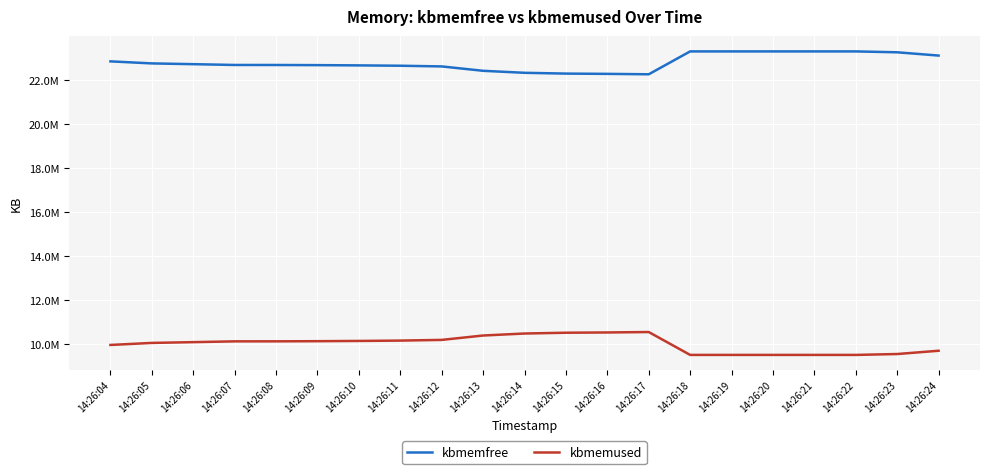

Reading right to left, extract all data points from this chart.

kbmemfree: 14:26:24=23114804	14:26:23=23263604	14:26:22=23304020	14:26:21=23304004	14:26:20=23303988	14:26:19=23303880	14:26:18=23303972	14:26:17=22264248	14:26:16=22283436	14:26:15=22295636	14:26:14=22331668	14:26:13=22422436	14:26:12=22621808	14:26:11=22652948	14:26:10=22668804	14:26:09=22680204	14:26:08=22686900	14:26:07=22687720	14:26:06=22723928	14:26:05=22758588	14:26:04=22851364
kbmemused: 14:26:24=9701416	14:26:23=9552616	14:26:22=9512200	14:26:21=9512216	14:26:20=9512232	14:26:19=9512340	14:26:18=9512248	14:26:17=10551972	14:26:16=10532784	14:26:15=10520584	14:26:14=10484552	14:26:13=10393784	14:26:12=10194412	14:26:11=10163272	14:26:10=10147416	14:26:09=10136016	14:26:08=10129320	14:26:07=10128500	14:26:06=10092292	14:26:05=10057632	14:26:04=9964856